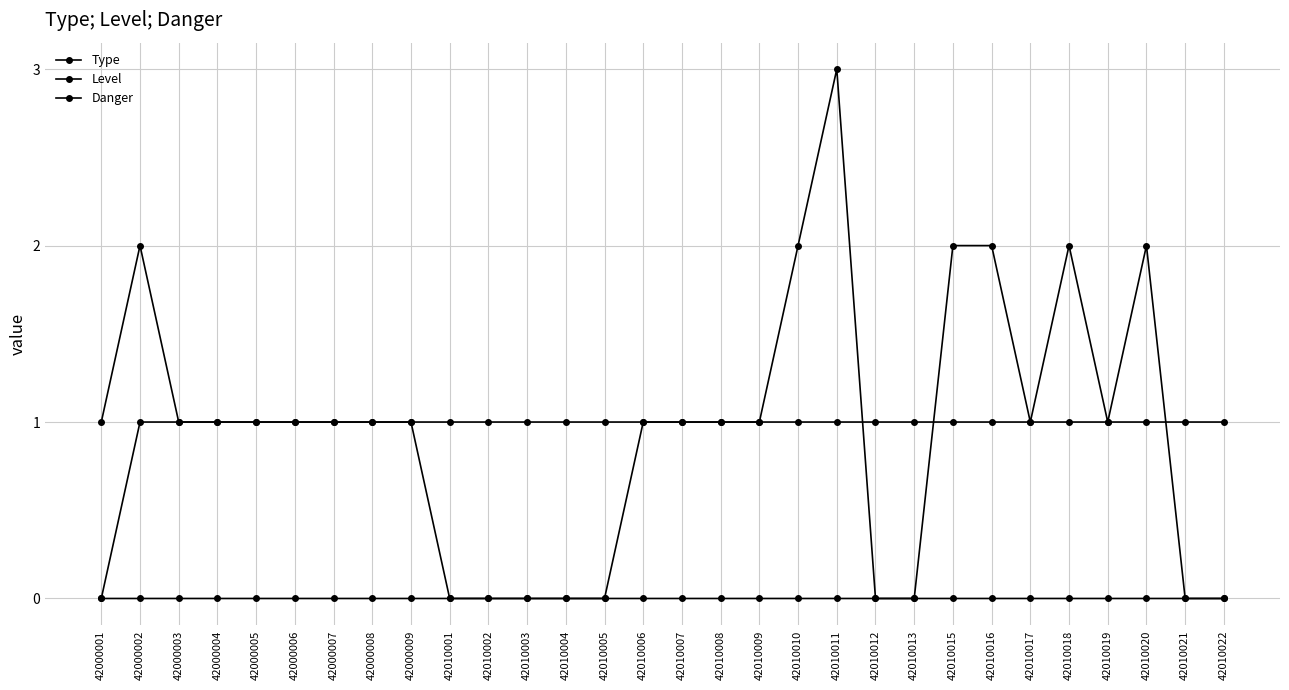

Where is the first local maximum for Type?

42000002